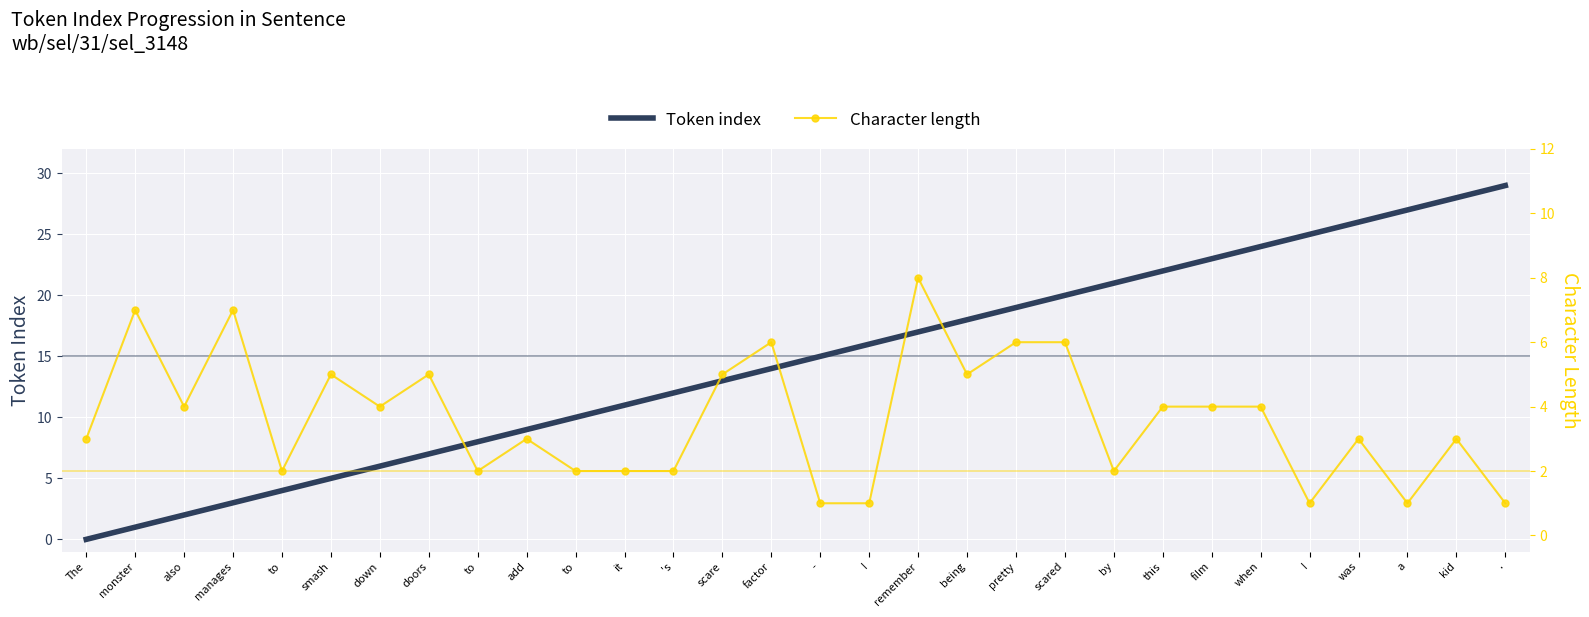

At which category does the chart reach its minimum across all series?

The